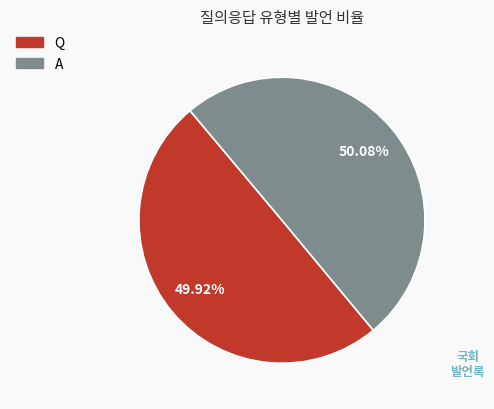

The Q slice represents 50% of the pie. True or false?

True